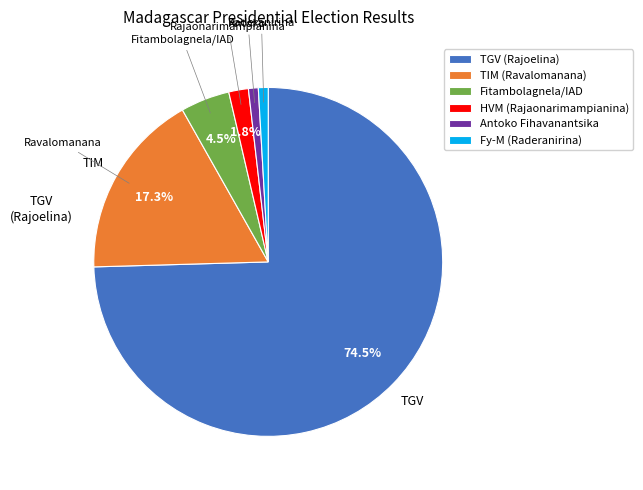

To the nearest percent, what is the difference between the TIM (Ravalomanana) and TGV (Rajoelina) slice percentages?

57%